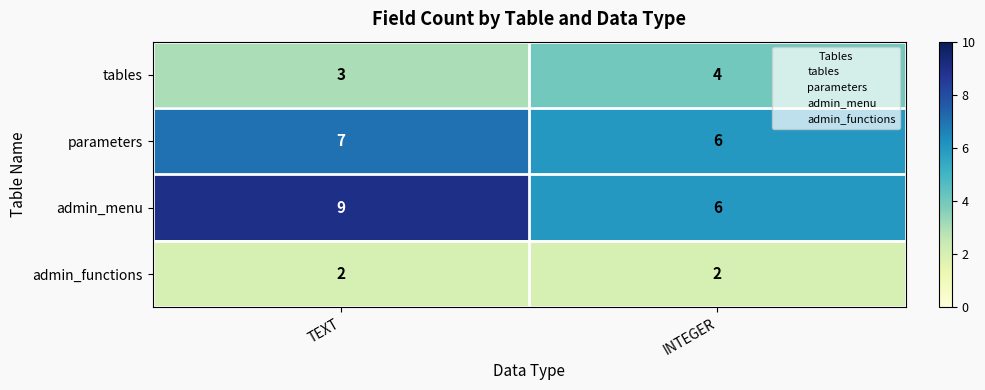

Is it true that admin_menu equals 5 at TEXT?

False